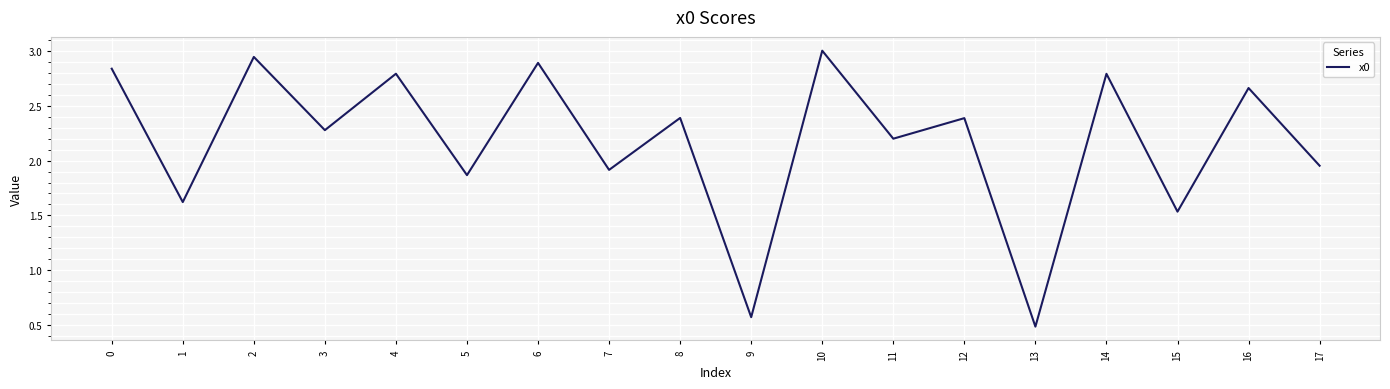

What is the difference between the values at 3 and 2?

0.7